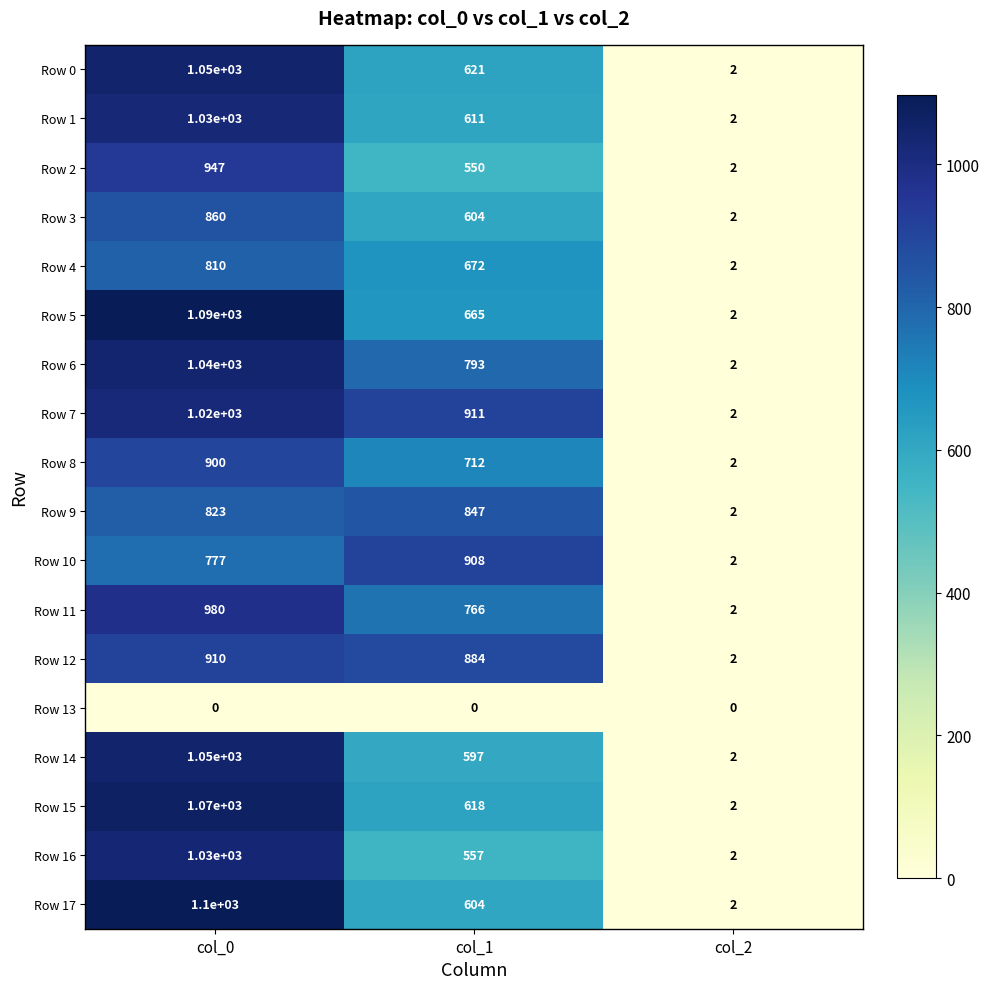

Which series changed the most between col_0 and col_2?

Row 17